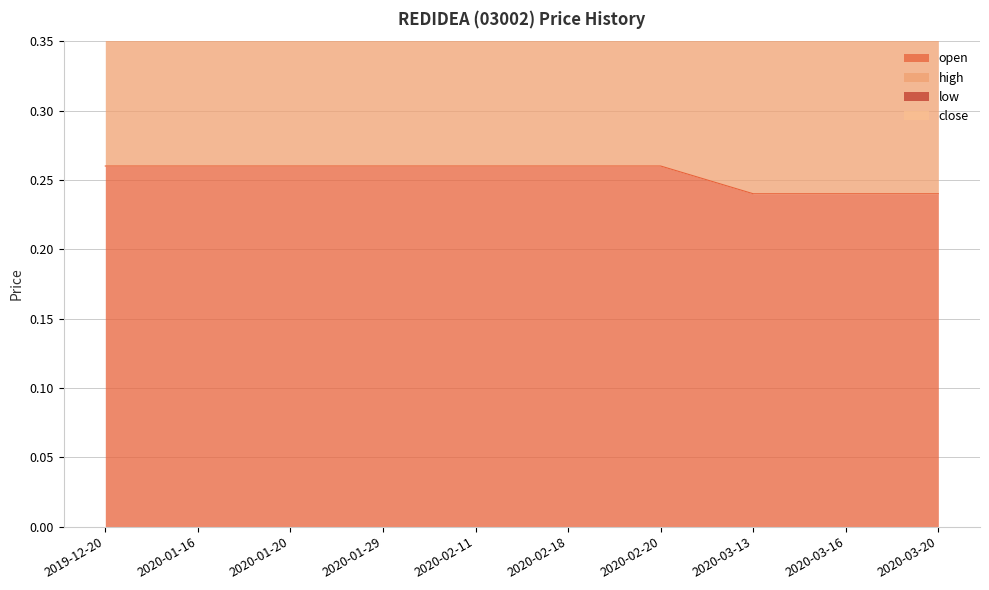

Rank the series by their maximum value, from lowest to highest.

open, high, low, close